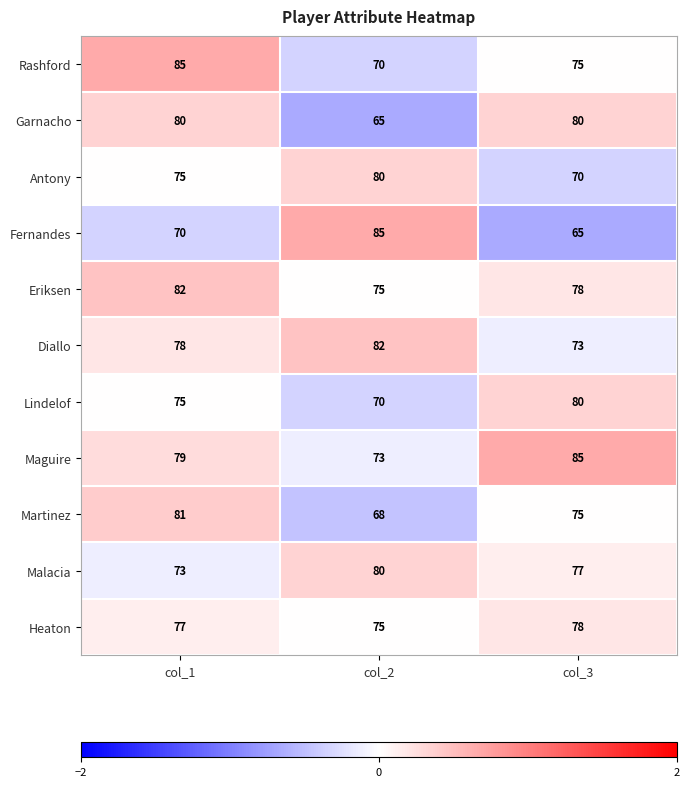

The value of Rashford at col_3 is 75. True or false?

True